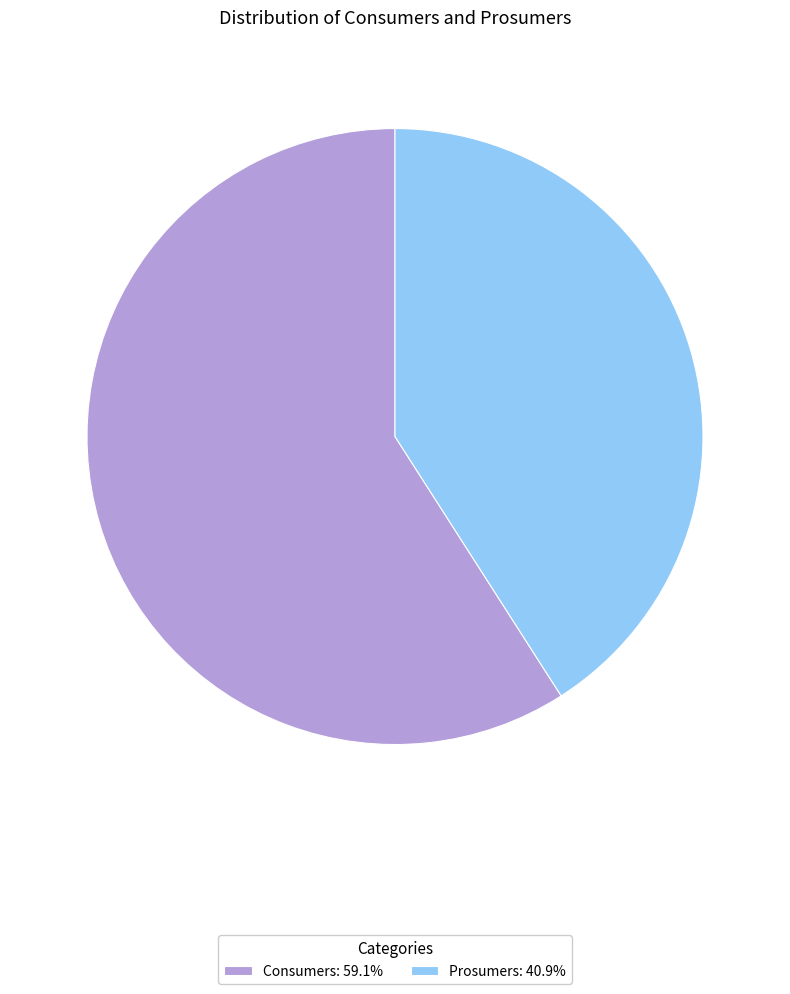

Does Prosumers: 40.9% represent more than half of the total?

No